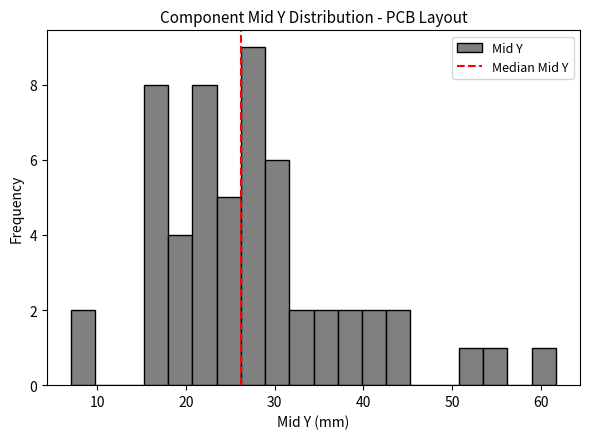

Read against the x-axis, roughly where is the centre of the tallest bar?

28